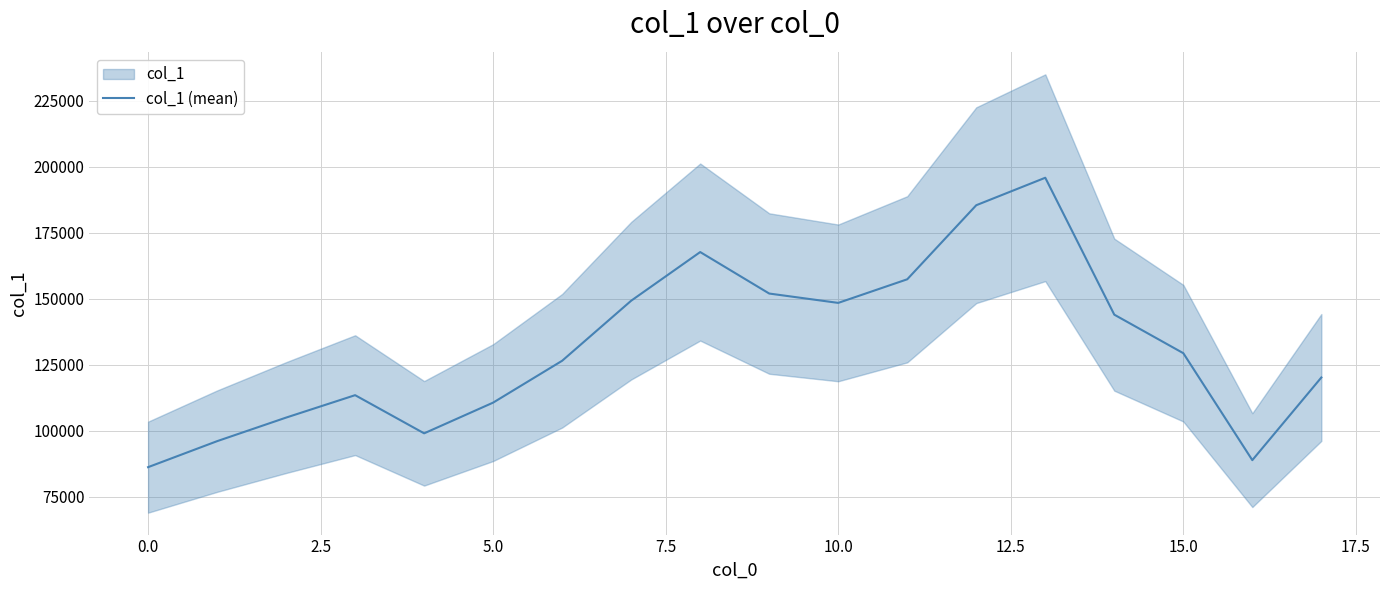

What is the difference between the maximum and second lowest values?

106983